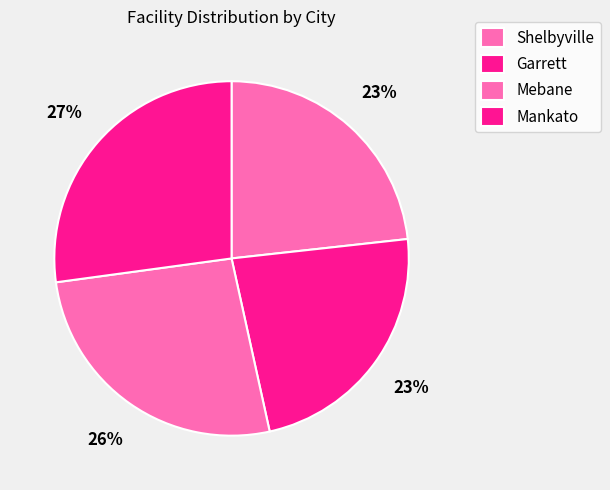

What percentage is the Mebane slice, to the nearest percent?

26%